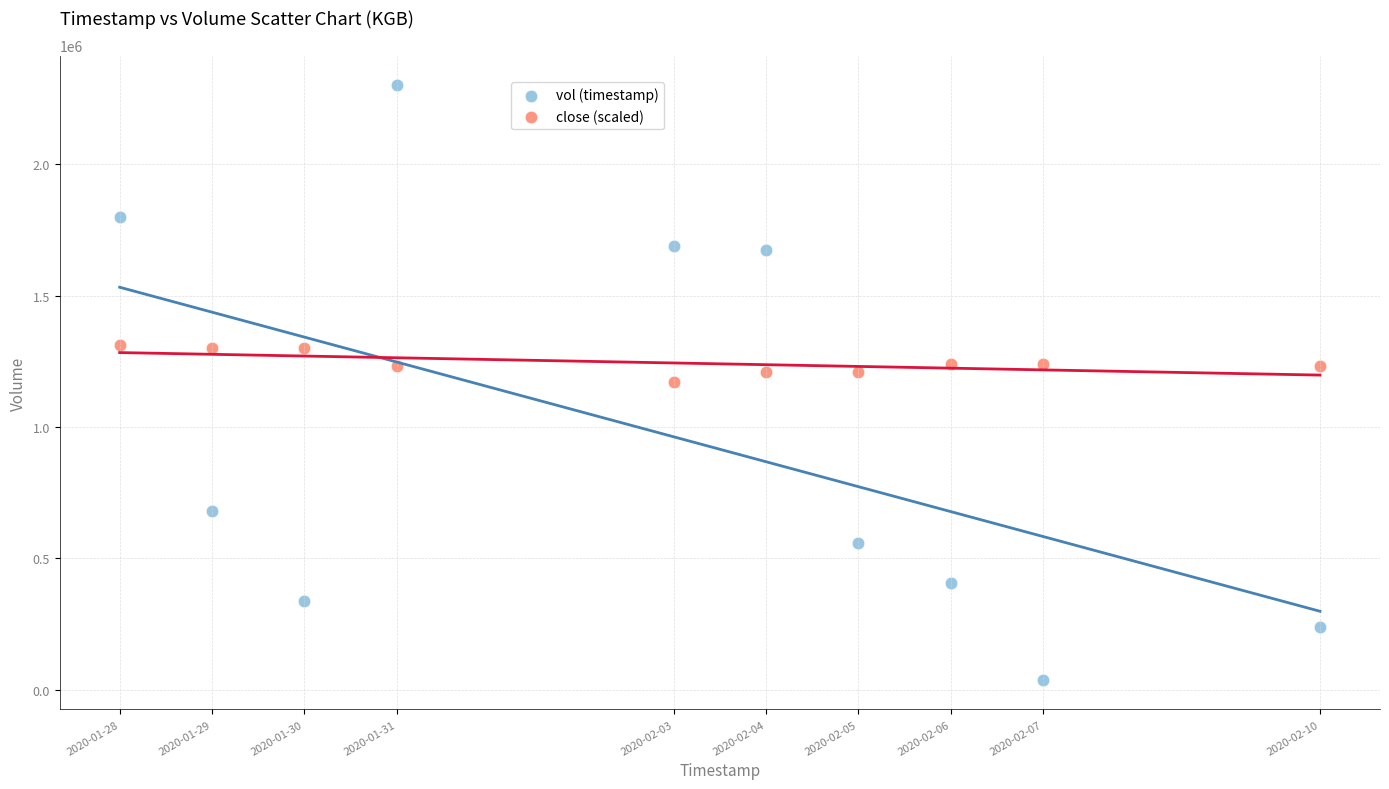

Across all data points, what is the range of X values (max minus min)?

1123200